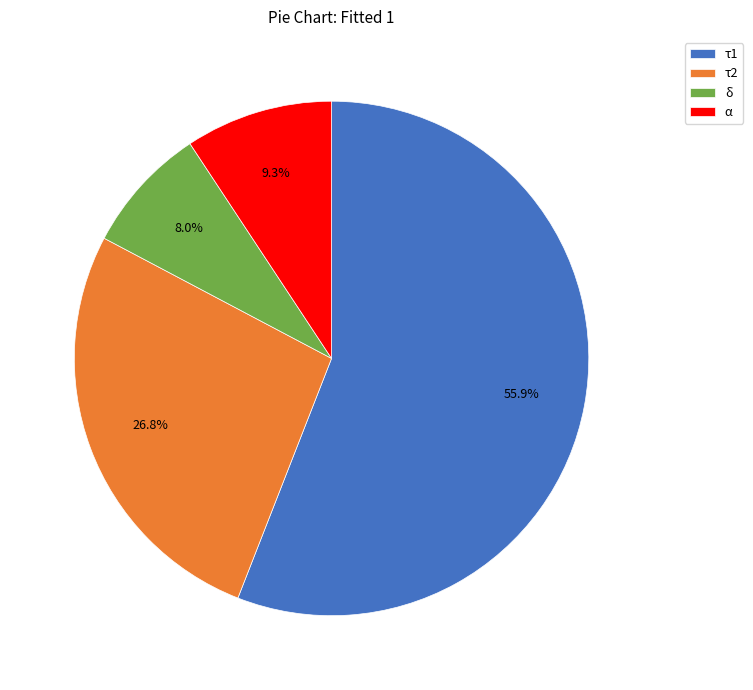

Combined, what portion of the pie is α and δ?

17.3%